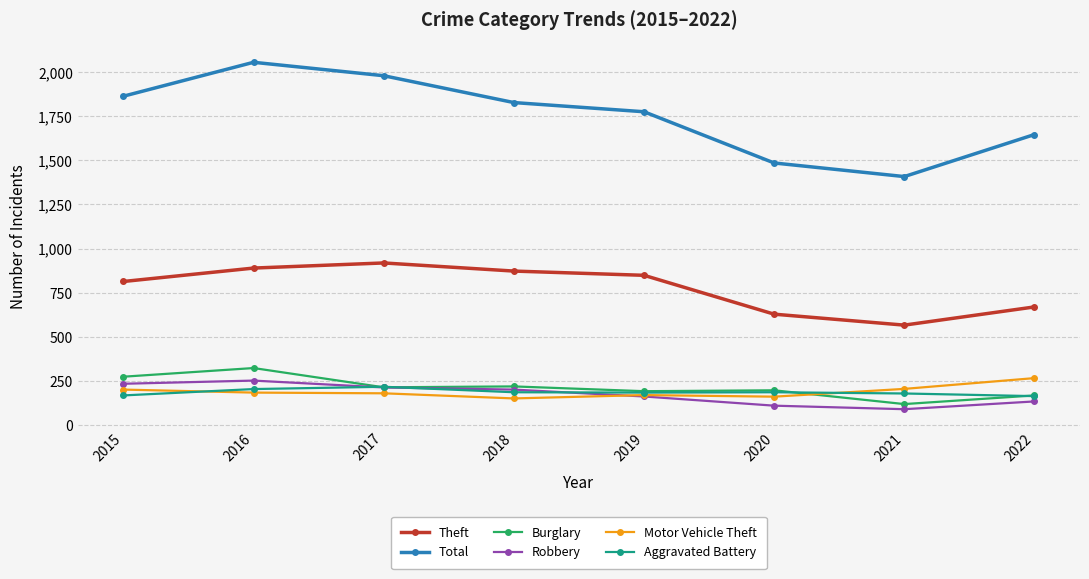

Is it true that Aggravated Battery equals 113 at 2019?

False